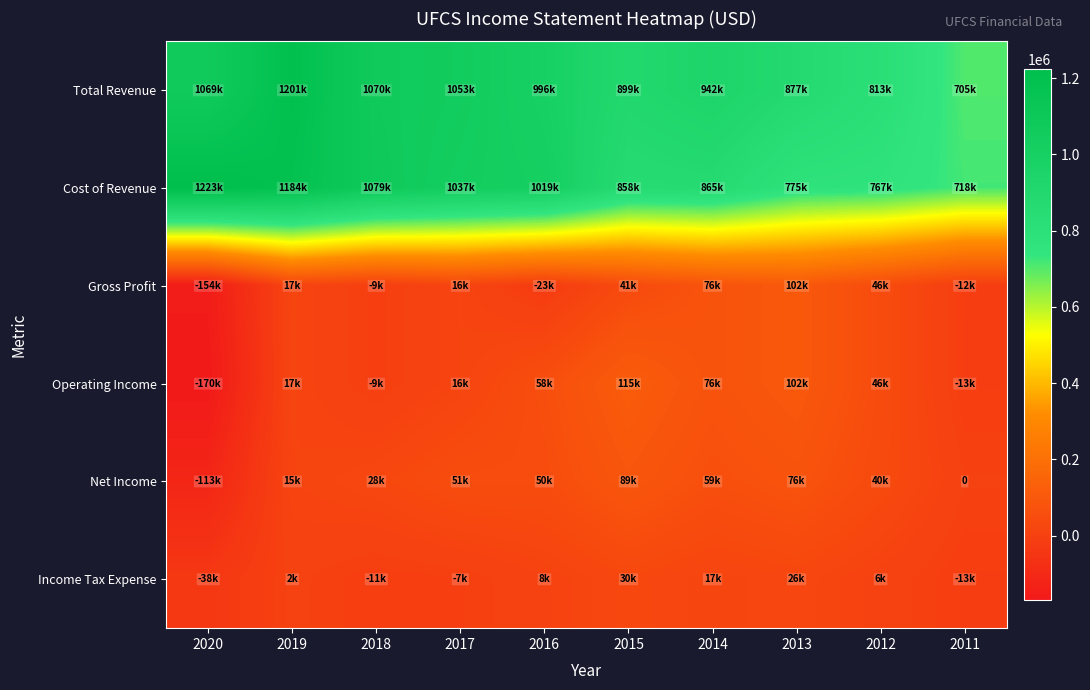

What is the average value of the Total Revenue series?

962610